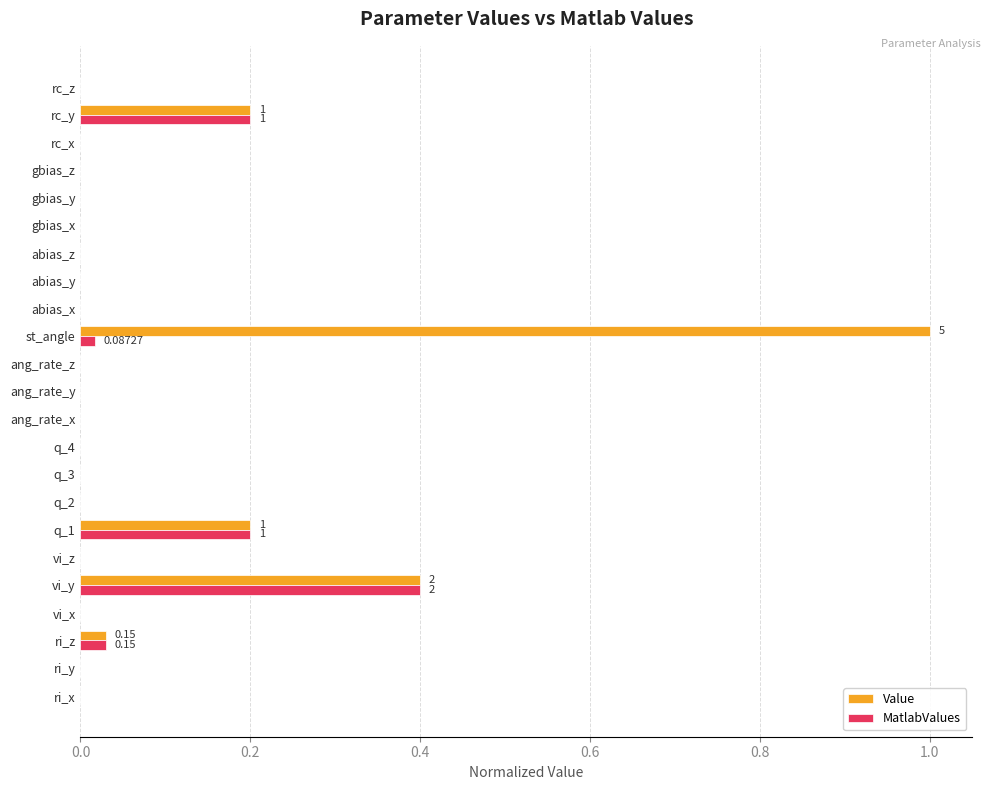

What is the sum of all Value values?

1.8